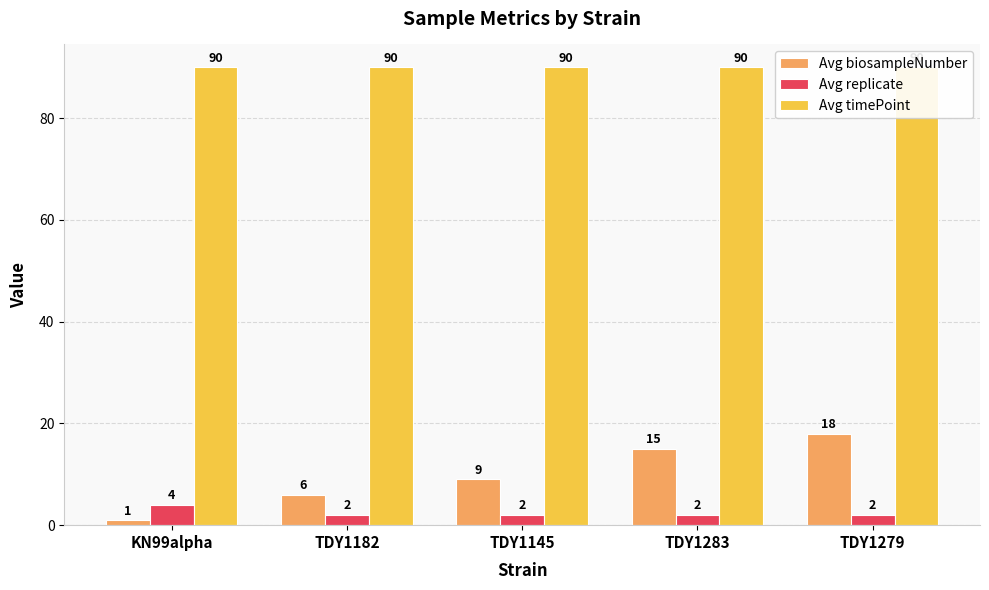

What is the sum of all Avg timePoint values?

450